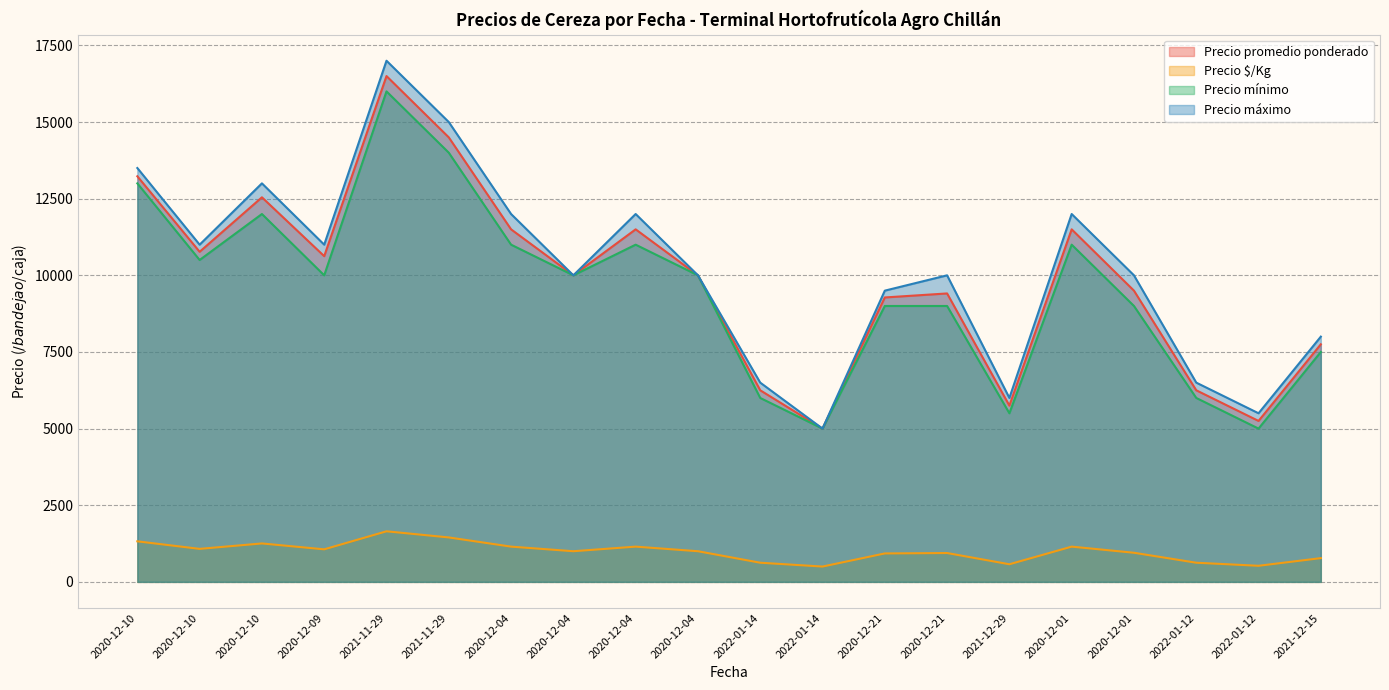

What is the sum of all Precio $/Kg values?

19710